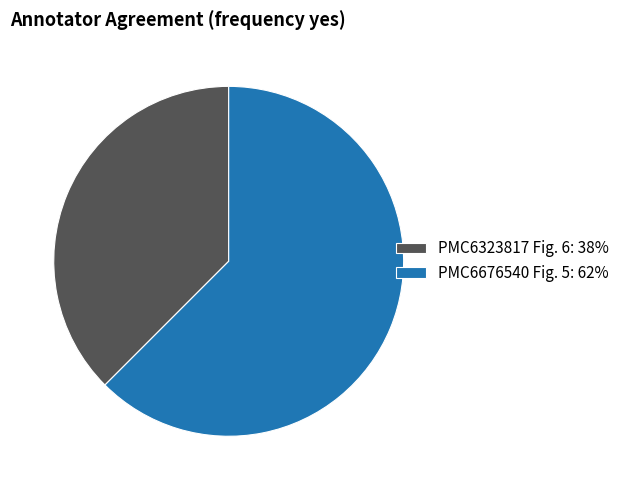

How many slices are in this pie chart?

2